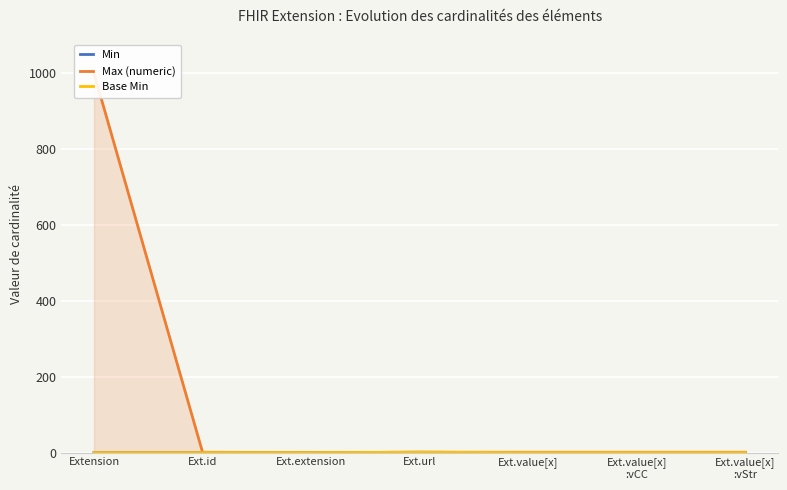

How many distinct data groups are displayed?

3